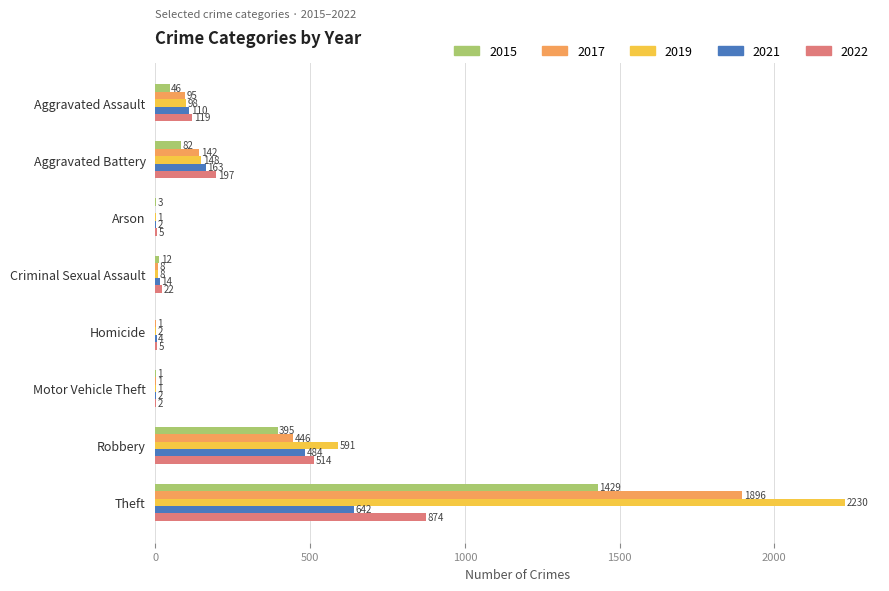

Which series changed the most between Aggravated Assault and Robbery?

2019